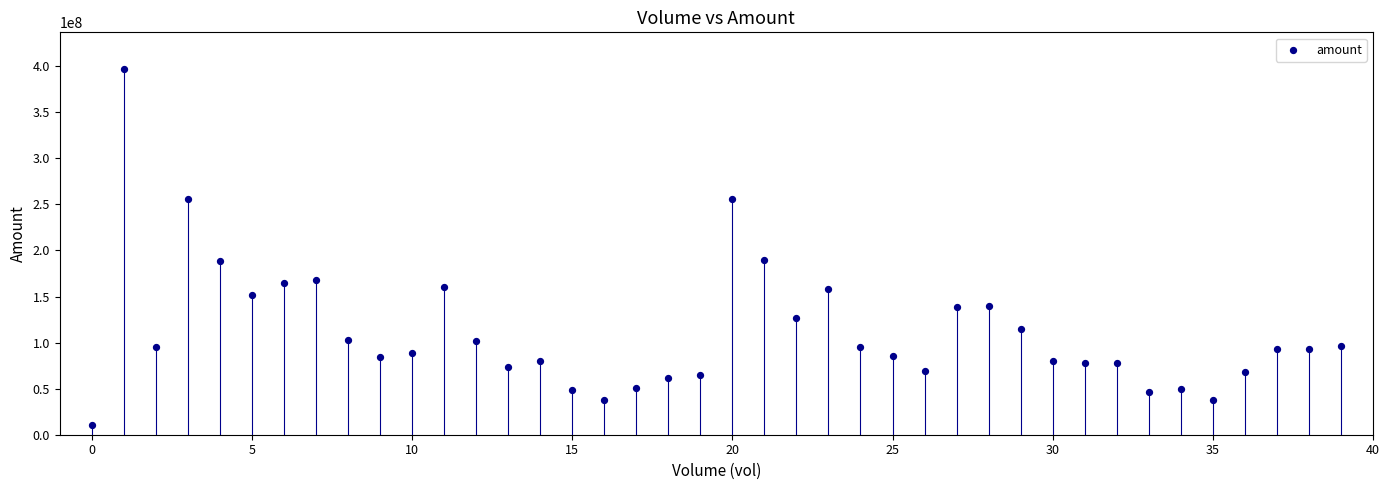

What is the range of Y values (max minus min)?

386572934